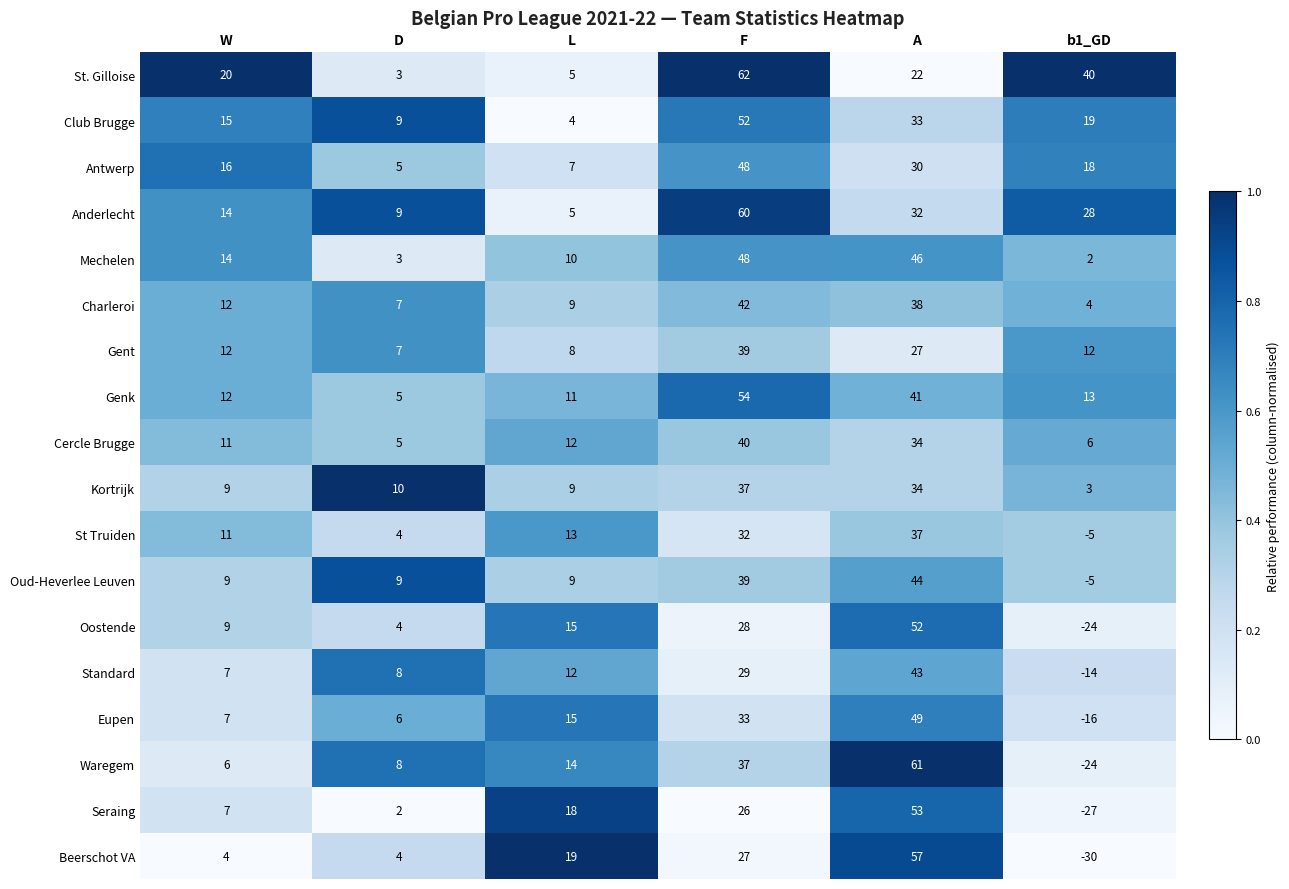

How many series are shown in this chart?

18